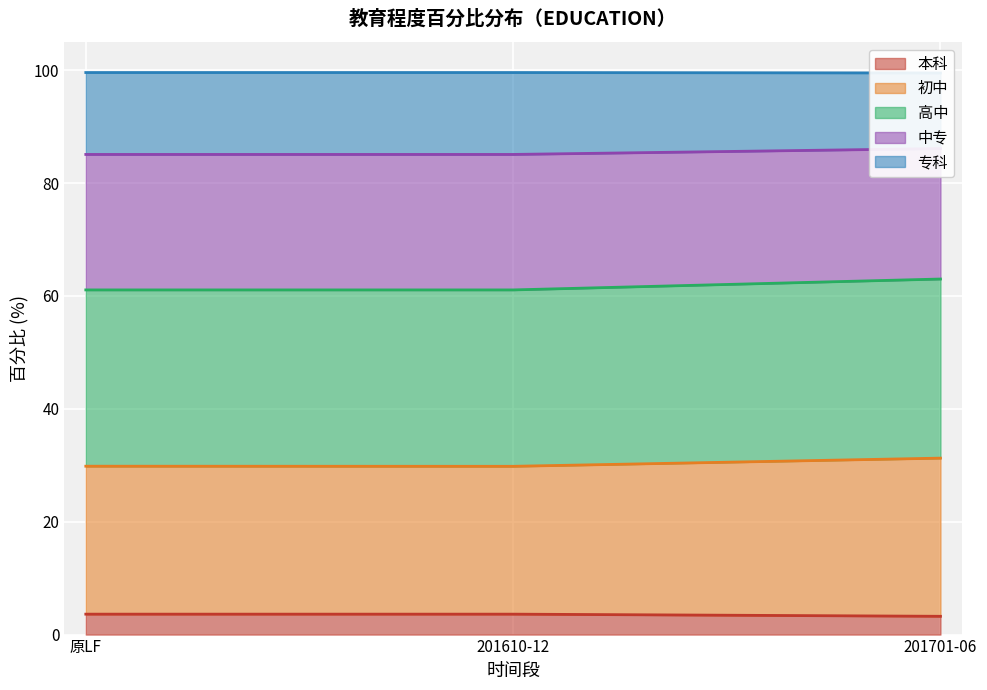

At how many categories does at least one series exceed 99?

3